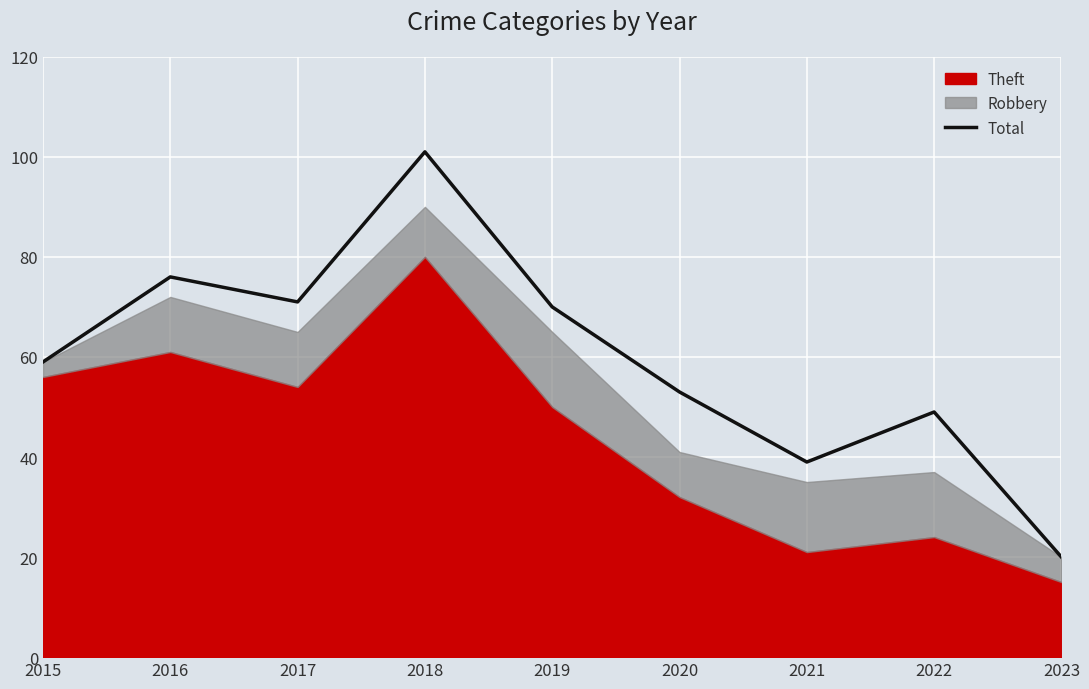

What is the sum of the values at 2023 and 2022?

69